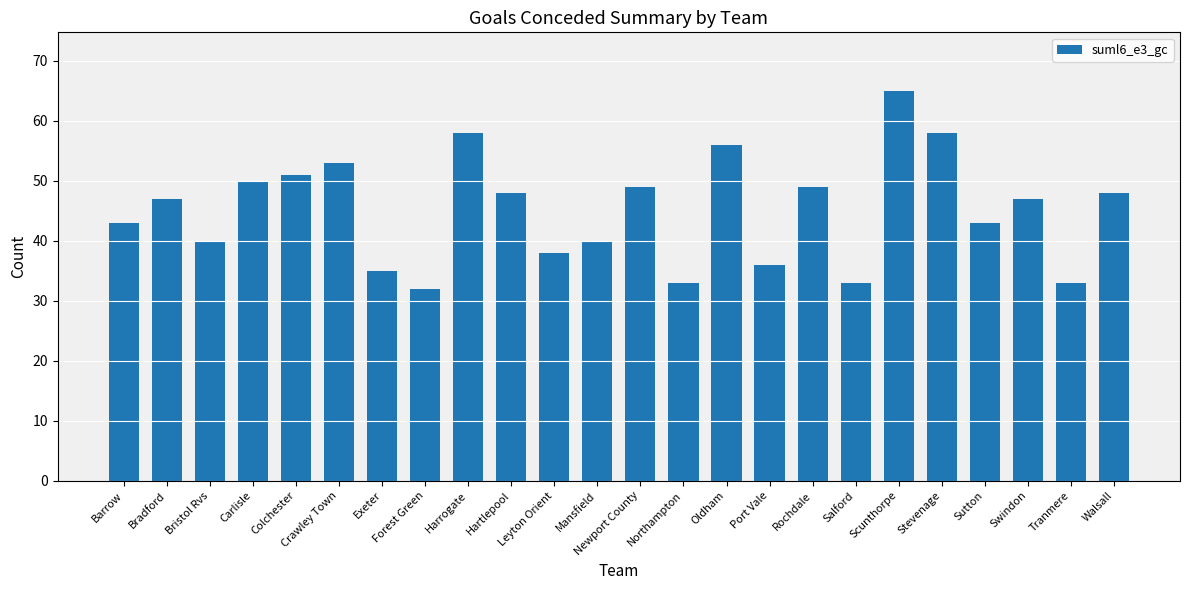

Is it true that the value at Stevenage is 58?

True